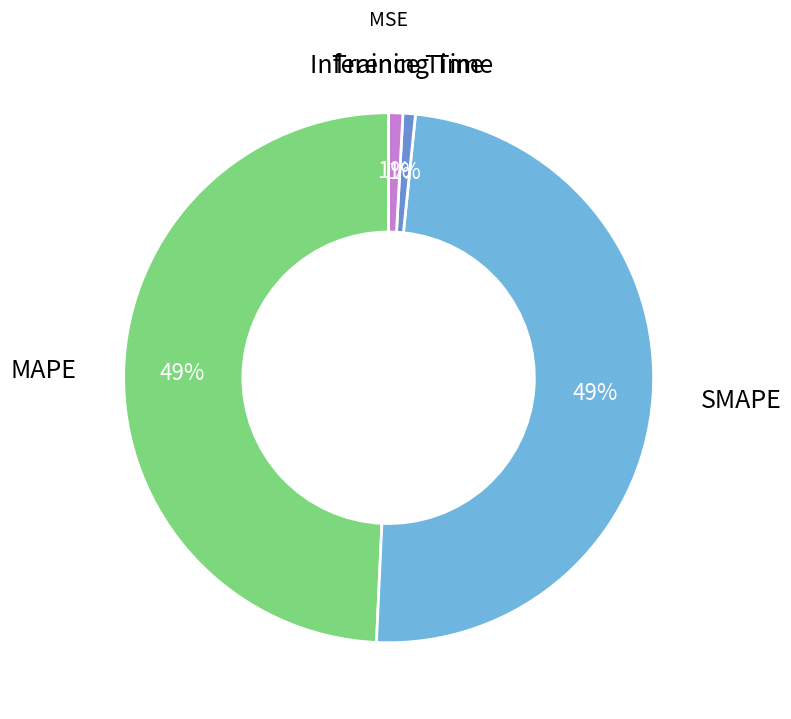

To the nearest percent, what is the difference between the Inference Time and MAPE slice percentages?

48%